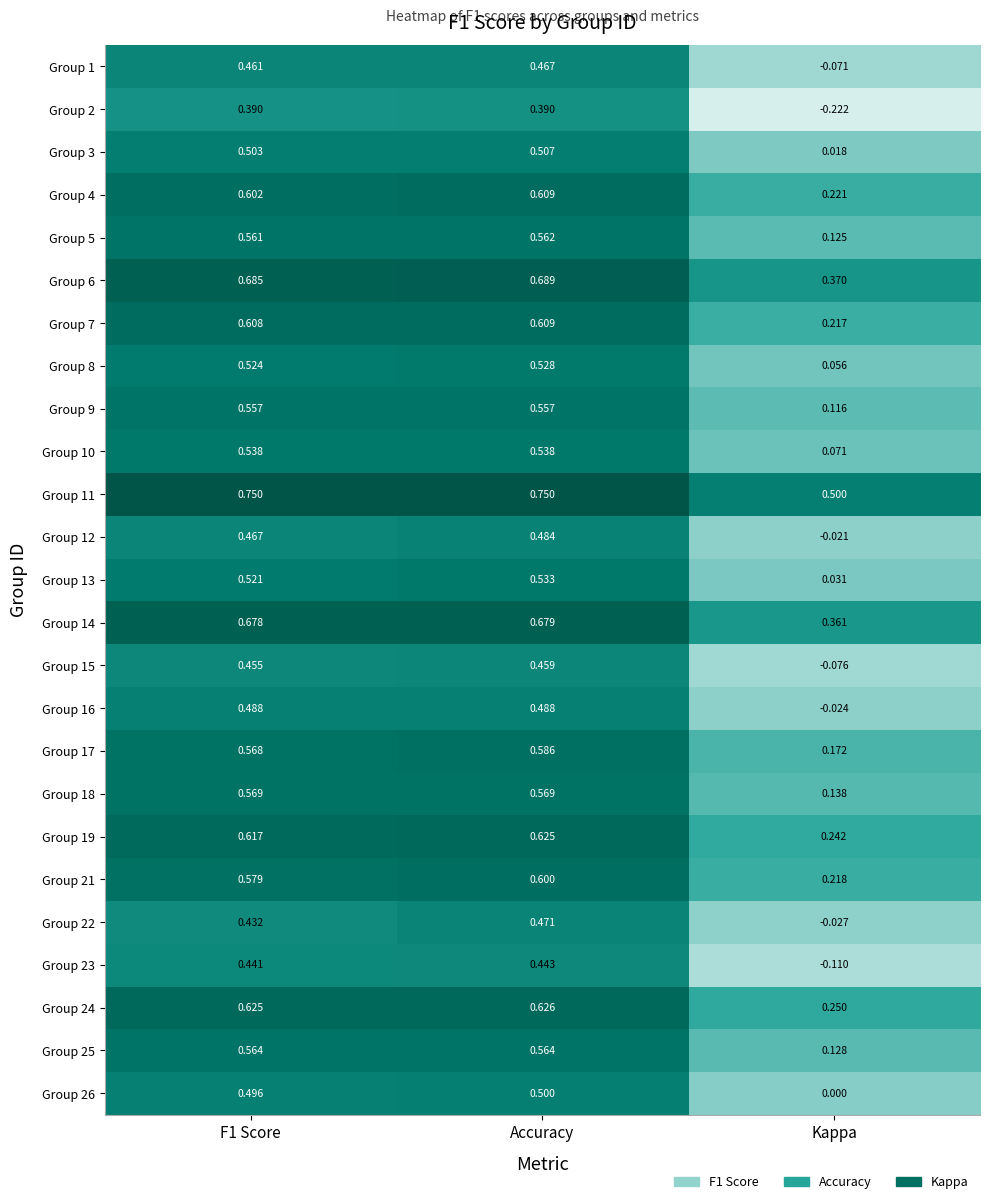

Where is Group 10 nearest to the value 0?

Kappa